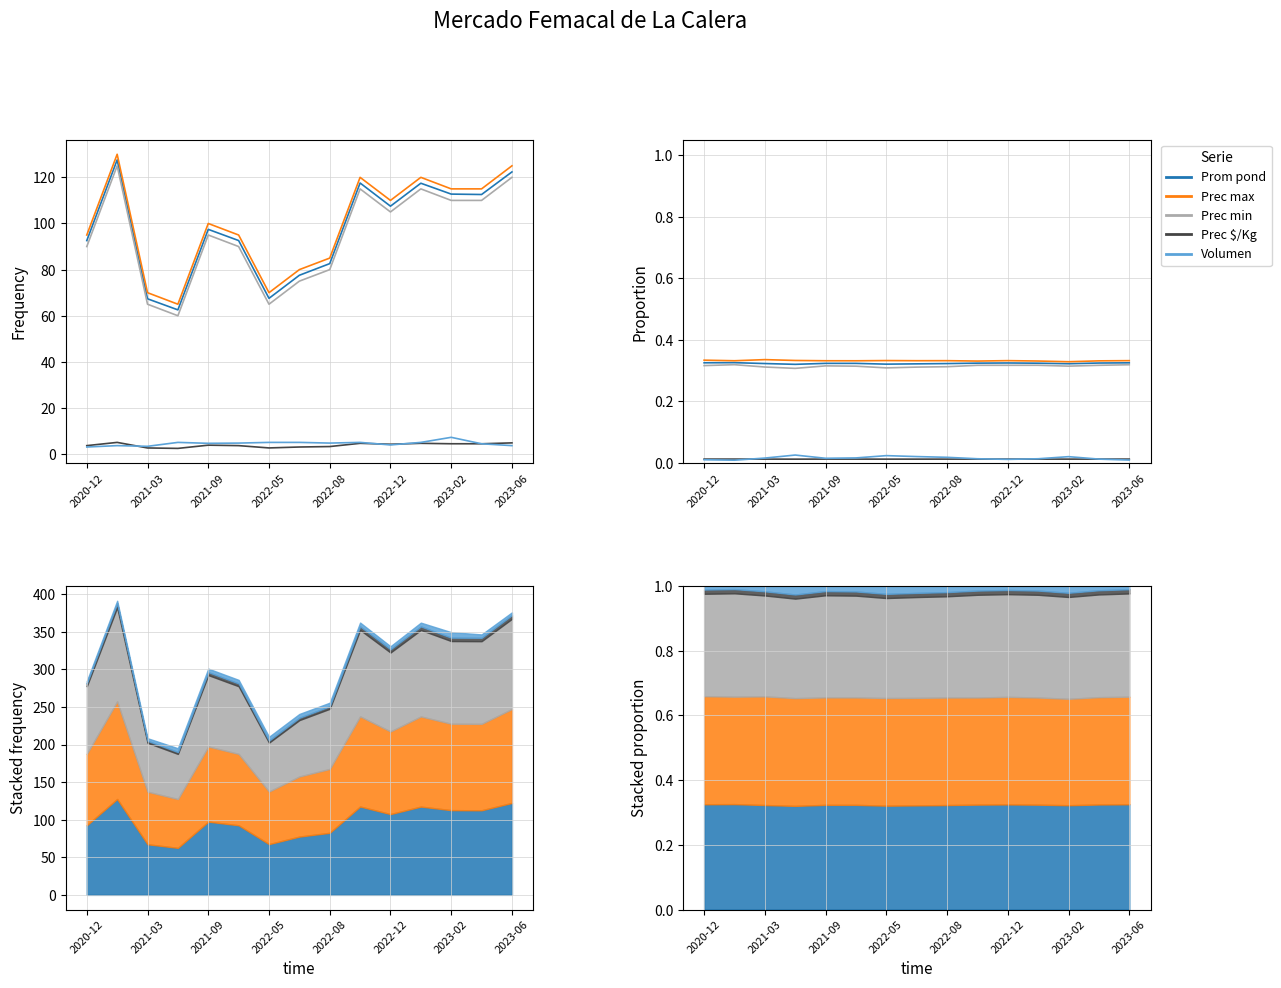

What are all the series names shown in the legend?

Precio promedio ponderado, Precio maximo, Precio minimo, Precio $/Kg, Volumen